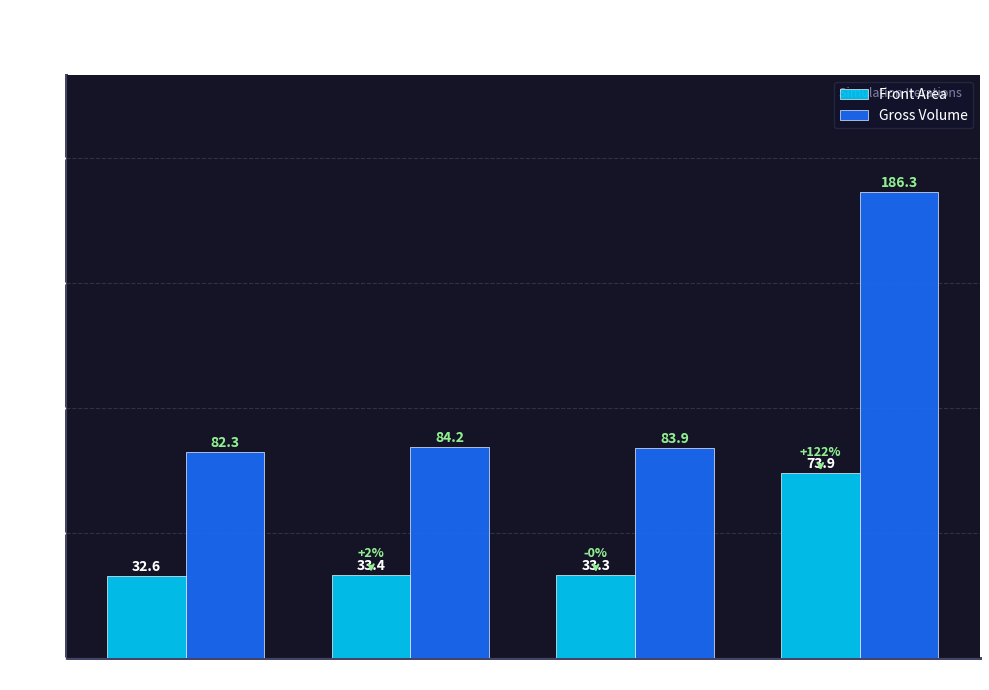

What is the average value of the Front Area series?

43.3